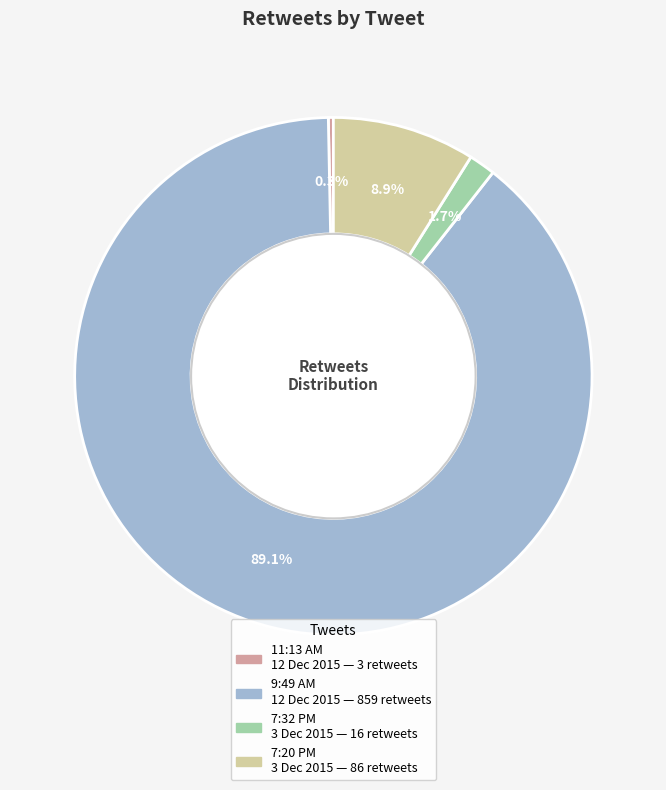

Does any single category account for the majority?

Yes